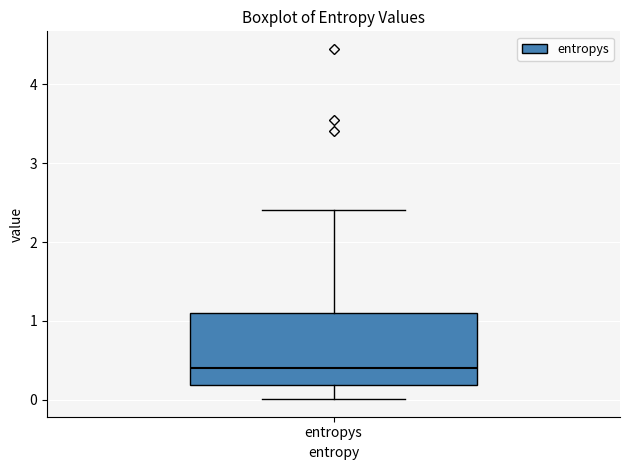

Where is the upper edge of the box for entropys on the y-axis? The values are not printed on the chart, so give them approximately, as read against the axis.

1.1